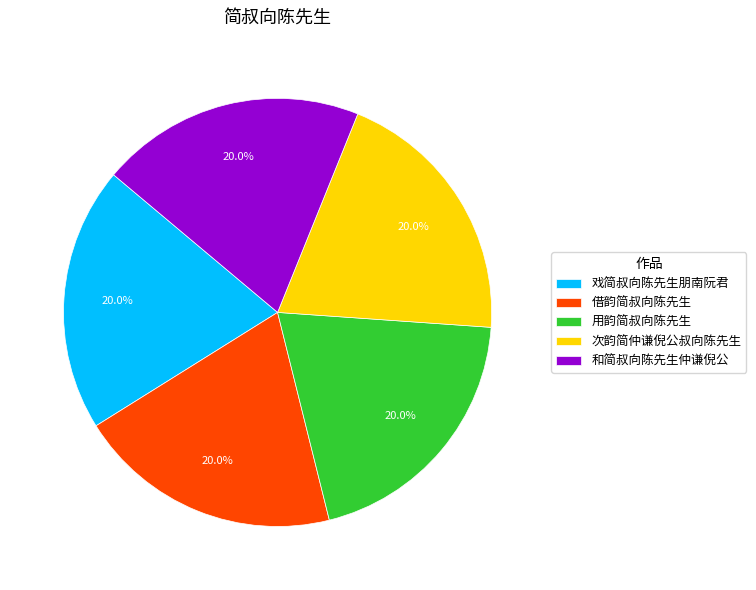

Approximately how many times larger is the value at 和简叔向陈先生仲谦倪公 compared to 用韵简叔向陈先生?

1.0